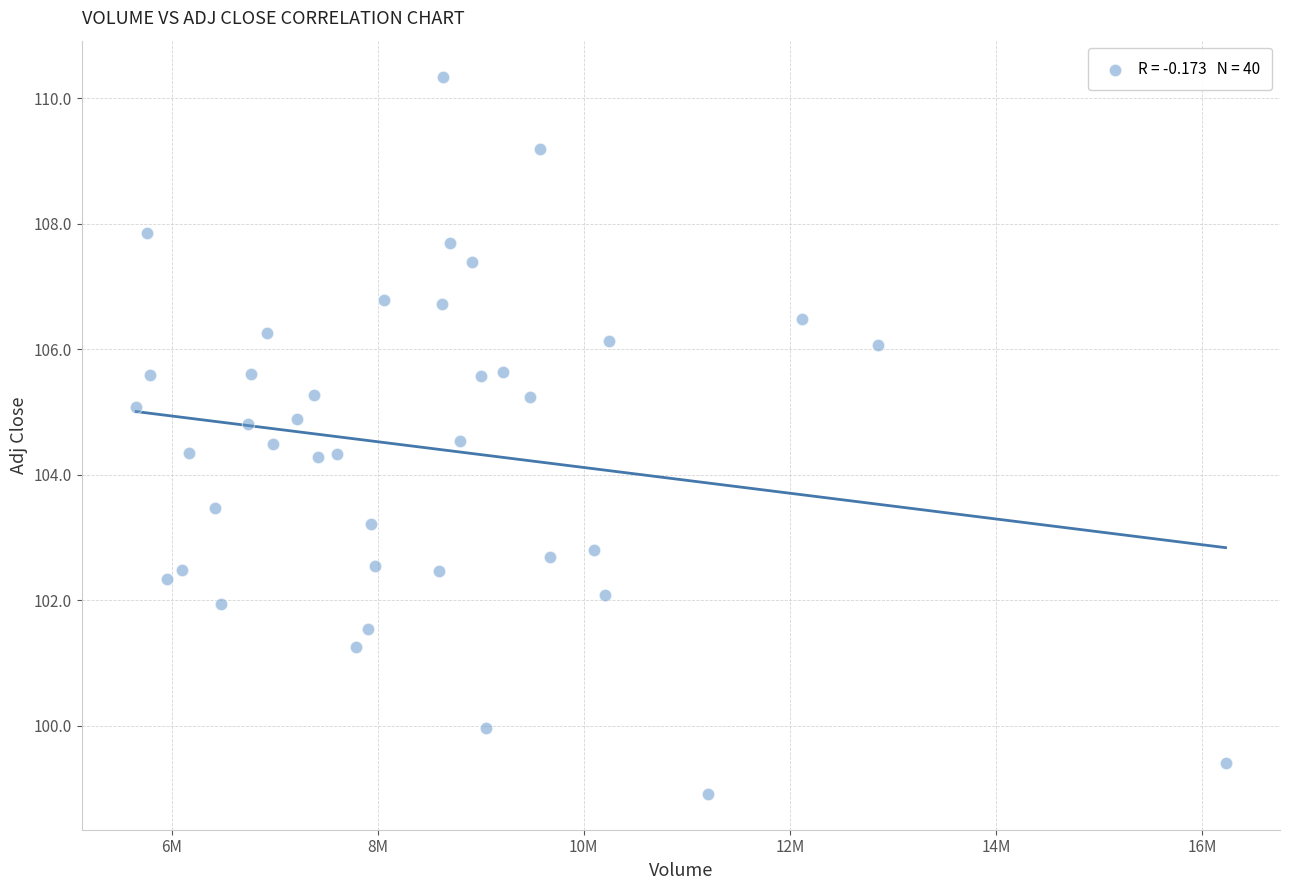

What is the range of Y values (max minus min)?

11.4